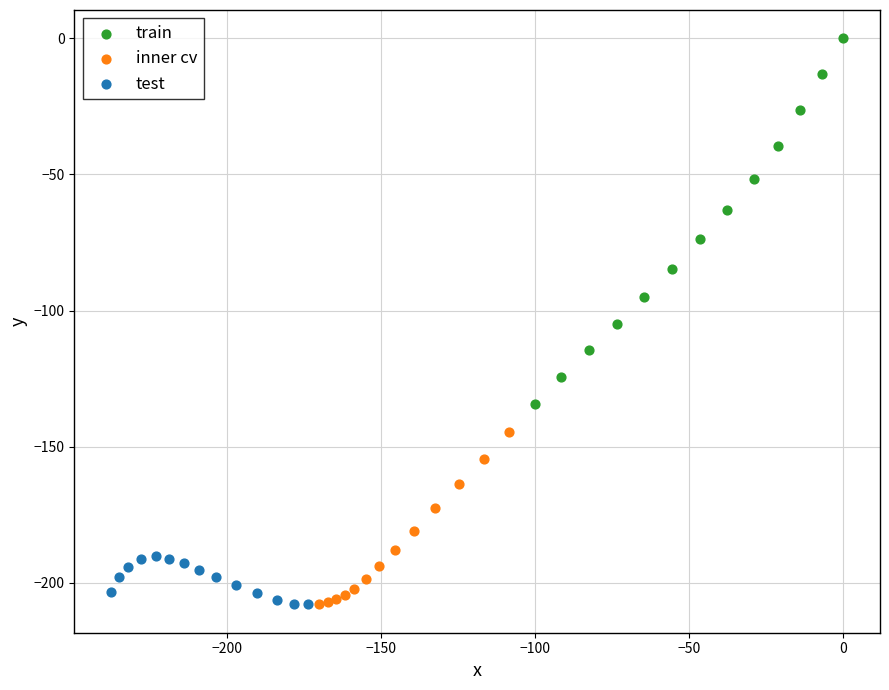

Which series has the largest Y range (max minus min)?

train